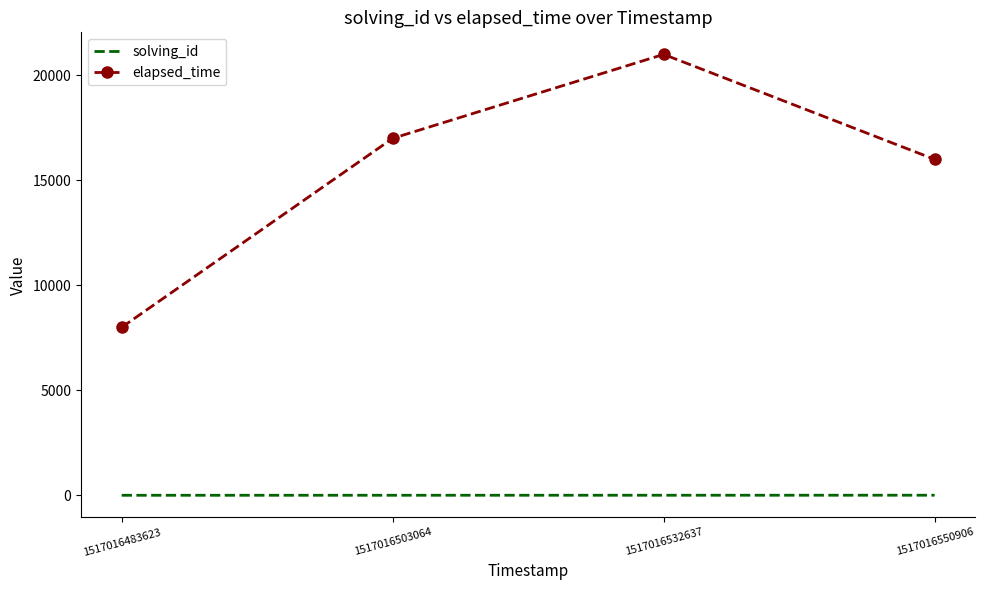

True or false: elapsed_time has more than 2 points higher than both neighbors.

False